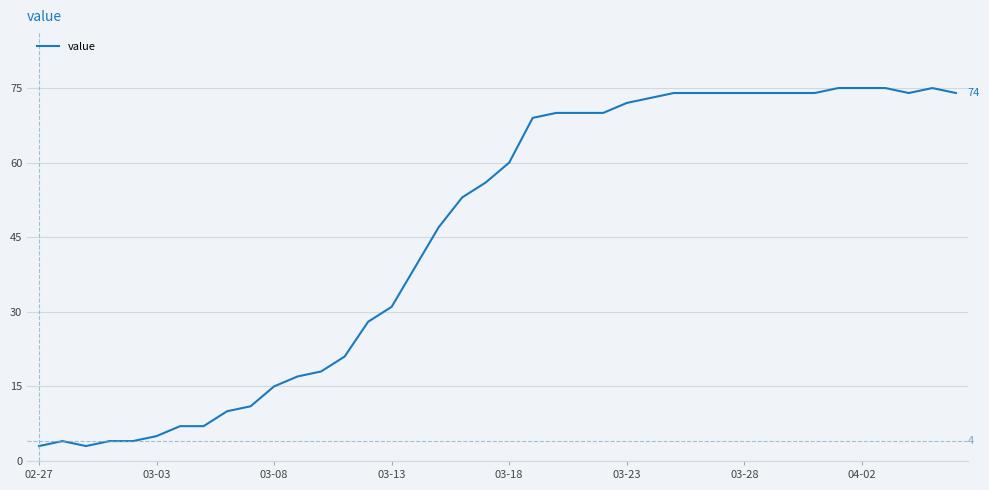

What is the minimum value shown in the chart?

3